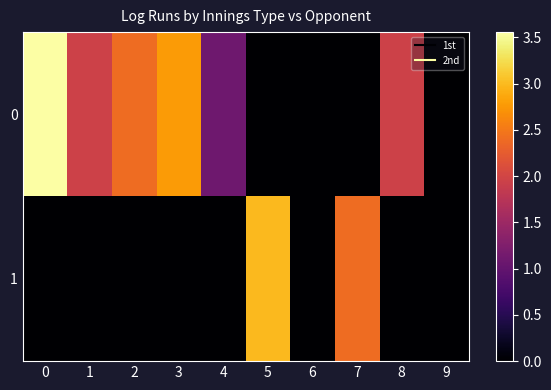

Reading left to right, what are all the values shown in this chart?

0: 0=3.6	1=1.9	2=2.4	3=2.8	4=1.1	5=0.0	6=0.0	7=0.0	8=1.9	9=0.0
1: 0=0.0	1=0.0	2=0.0	3=0.0	4=0.0	5=3.0	6=0.0	7=2.4	8=0.0	9=0.0